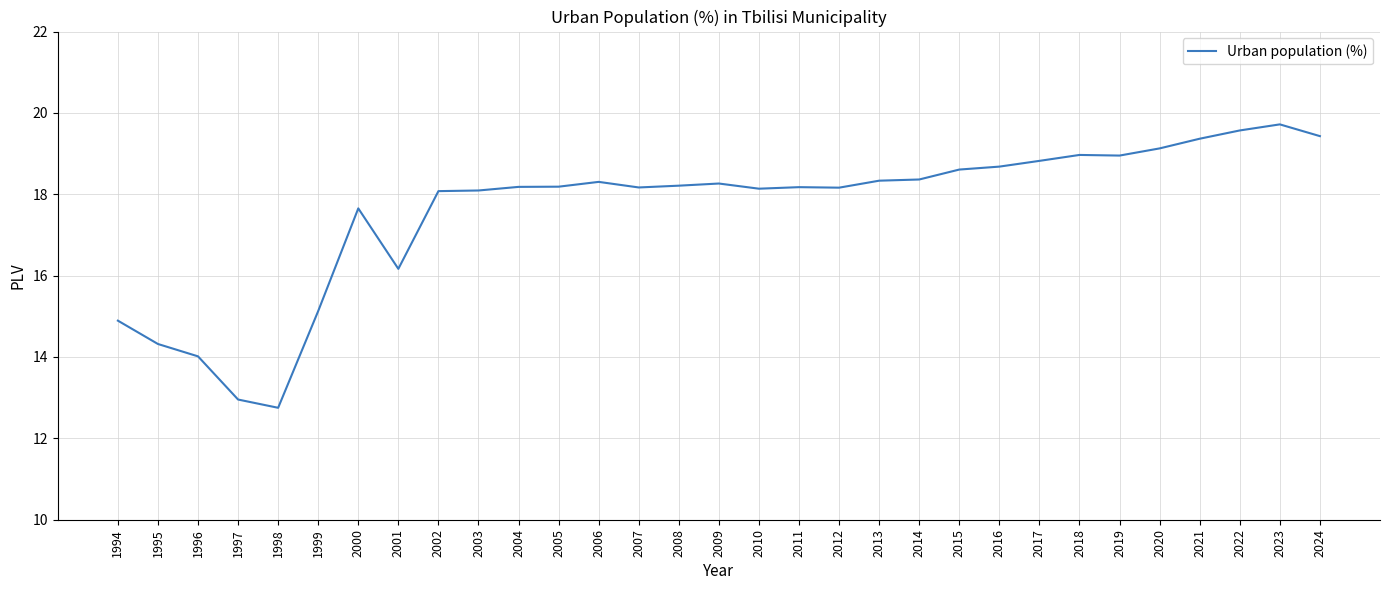

The value at 2019 is 19.0. True or false?

True